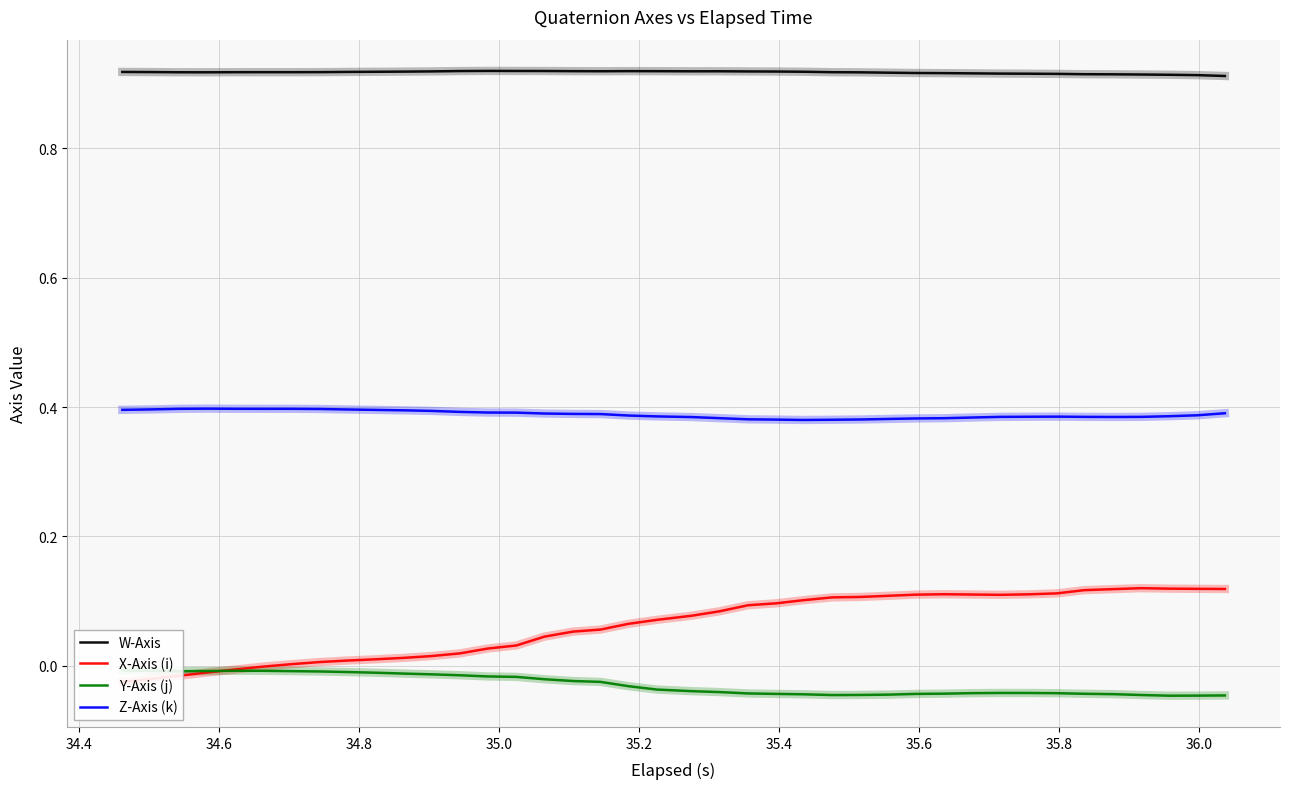

True or false: Z-Axis (k) and W-Axis cross at least once.

False